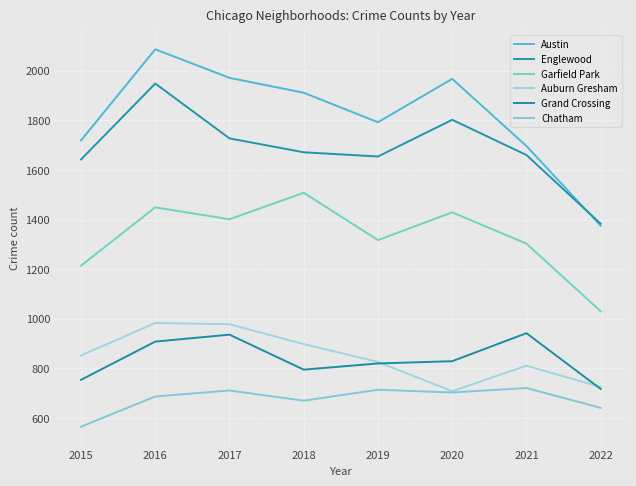

What is the total value across all series at 2016?

8061